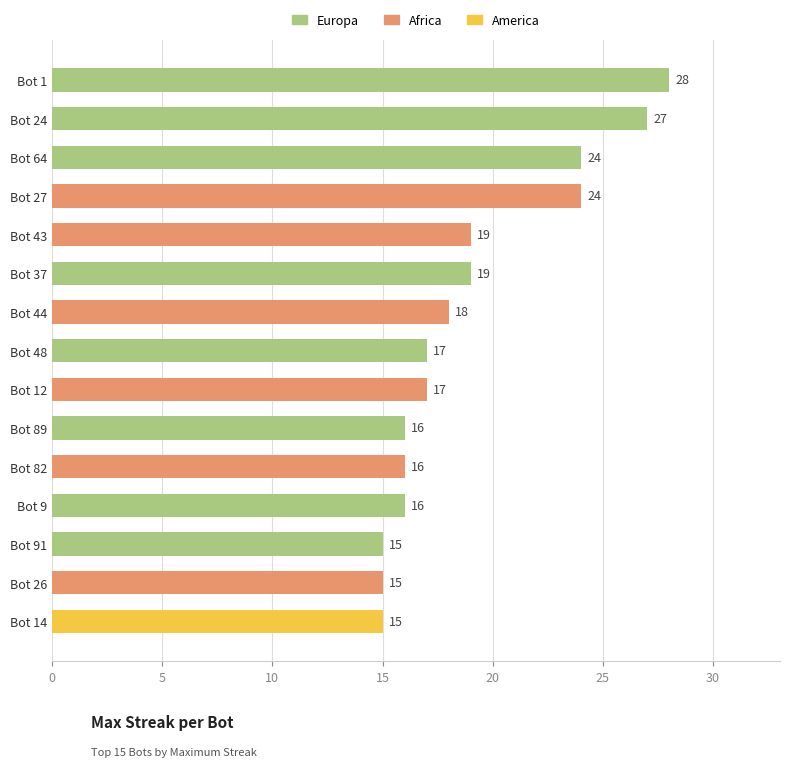

What is the maximum value shown in the chart?

28